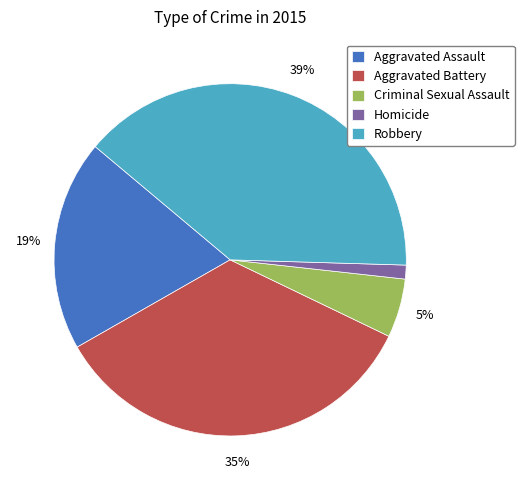

Is Criminal Sexual Assault the majority of the pie?

No